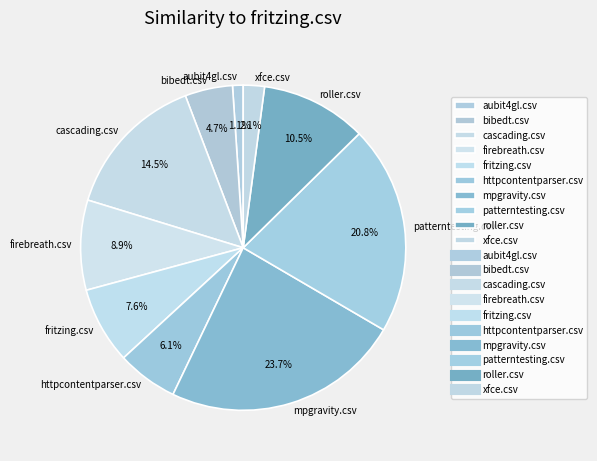

Which category has the biggest portion of the pie?

mpgravity.csv